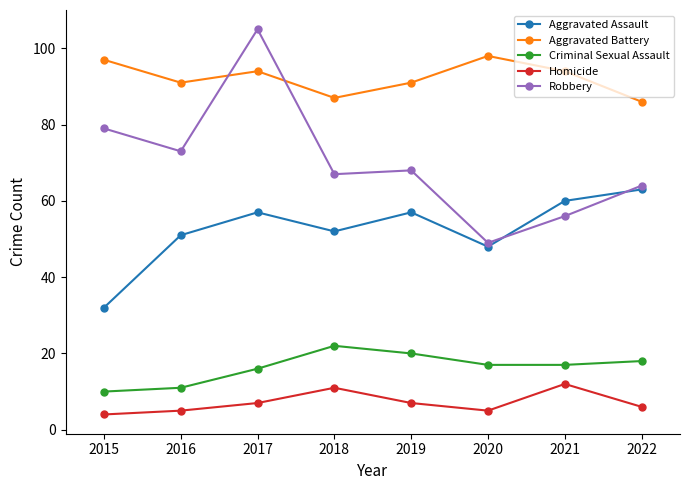

In Aggravated Assault, how many points are lower than both neighbors (excluding endpoints)?

2